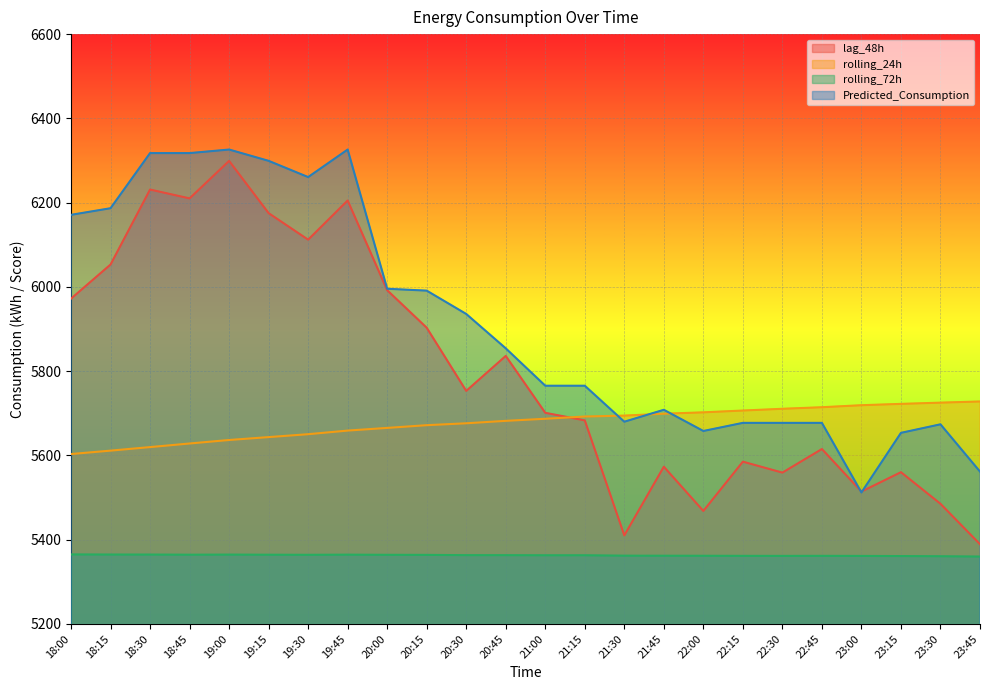

What are all the series names shown in the legend?

lag_48h, rolling_24h, rolling_72h, Predicted_Consumption